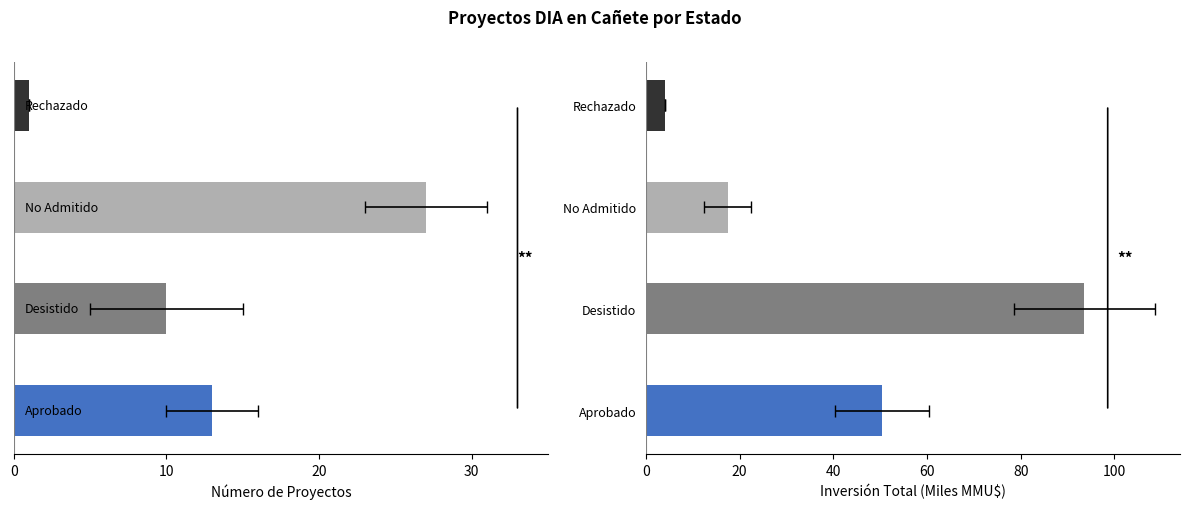

What is the total value across all series at Desistido?

83.6